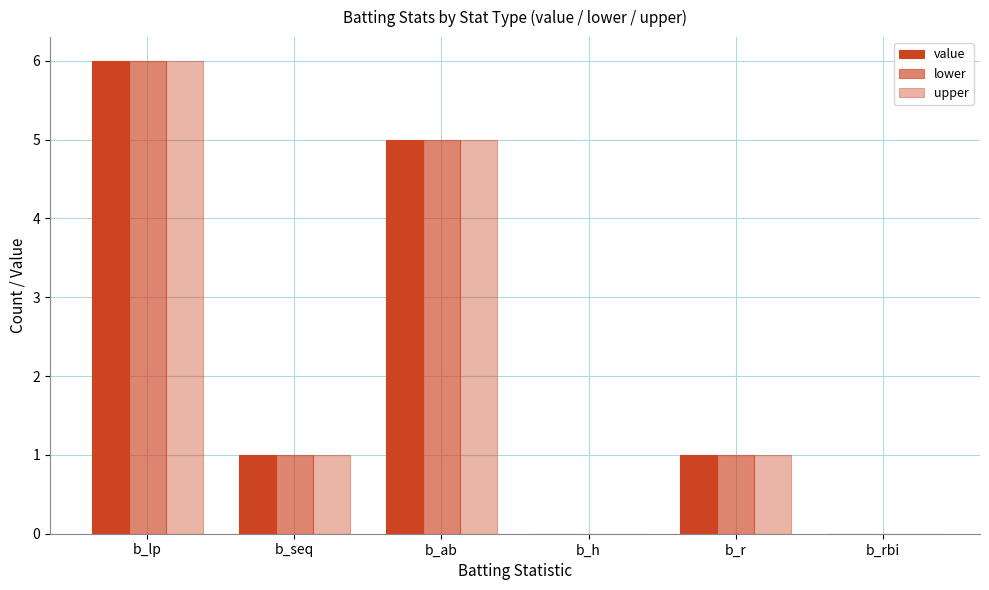

How many distinct data groups are displayed?

3